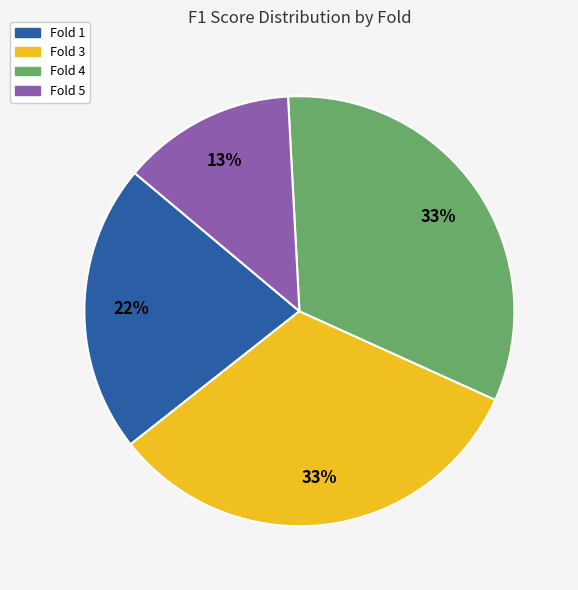

To the nearest percent, what is the average slice percentage?

25%